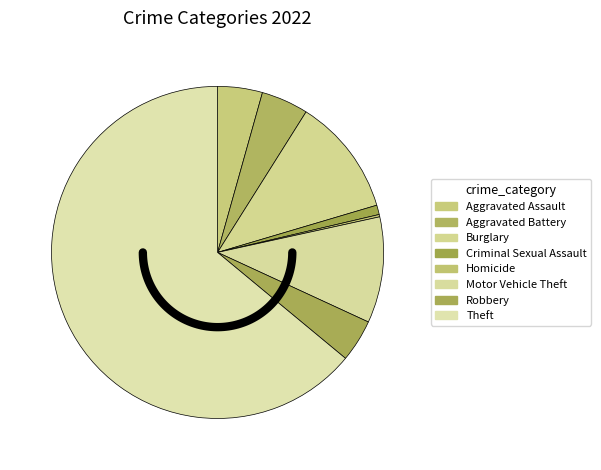

To the nearest percent, what percentage of the pie is Burglary?

11%